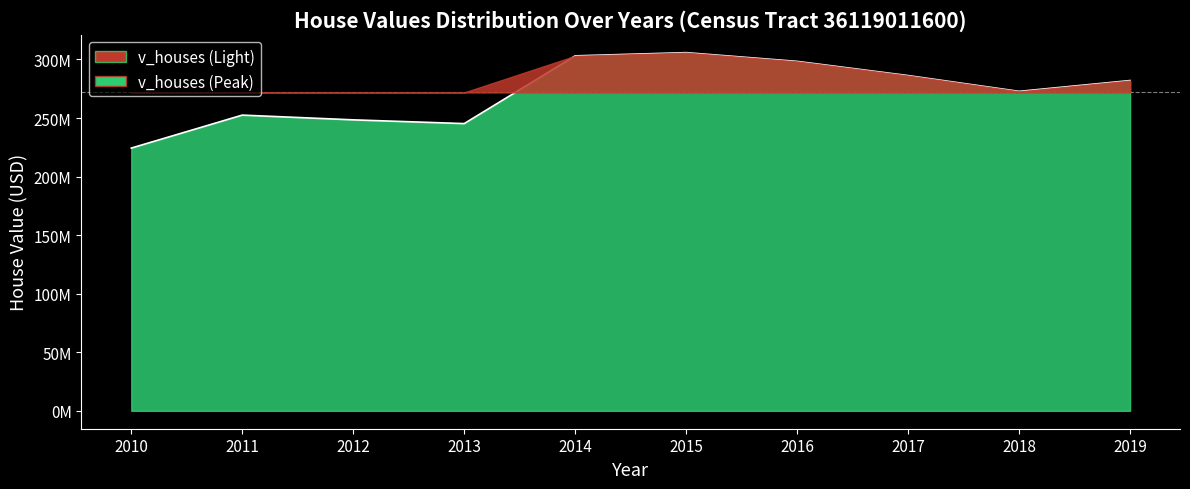

Is it true that the value at 2013 is 422532353?

False